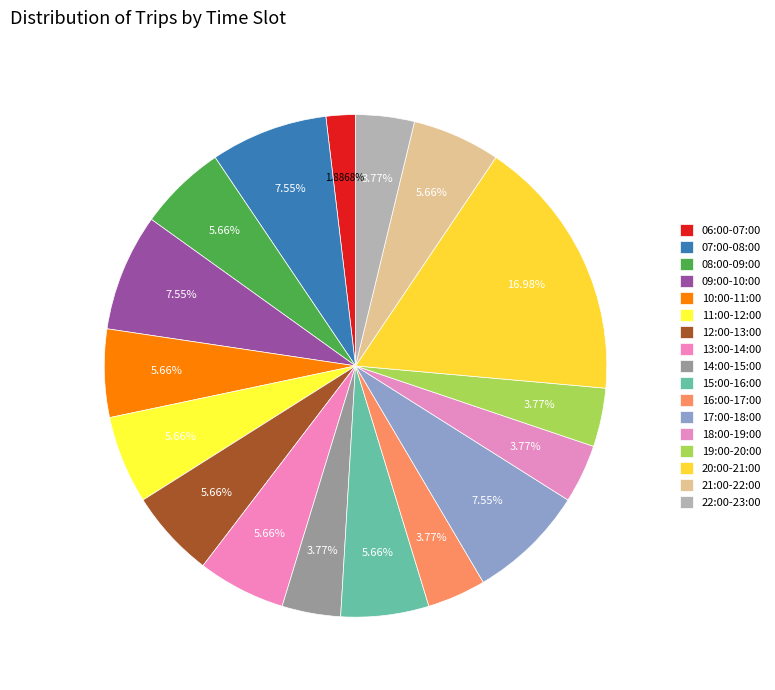

How many segments does this pie chart have?

17